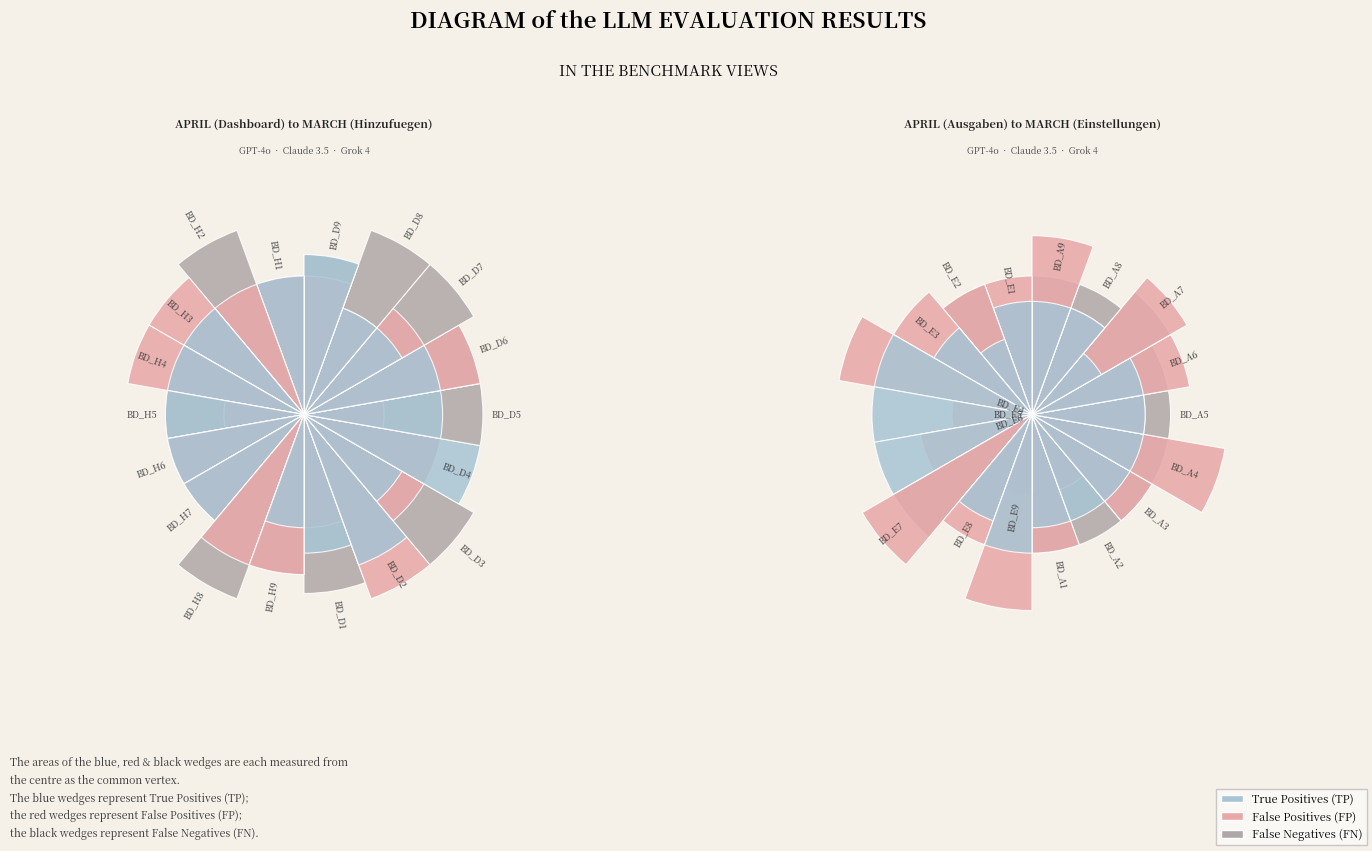

To the nearest percent, what percentage of the pie is BD_H6?

2%